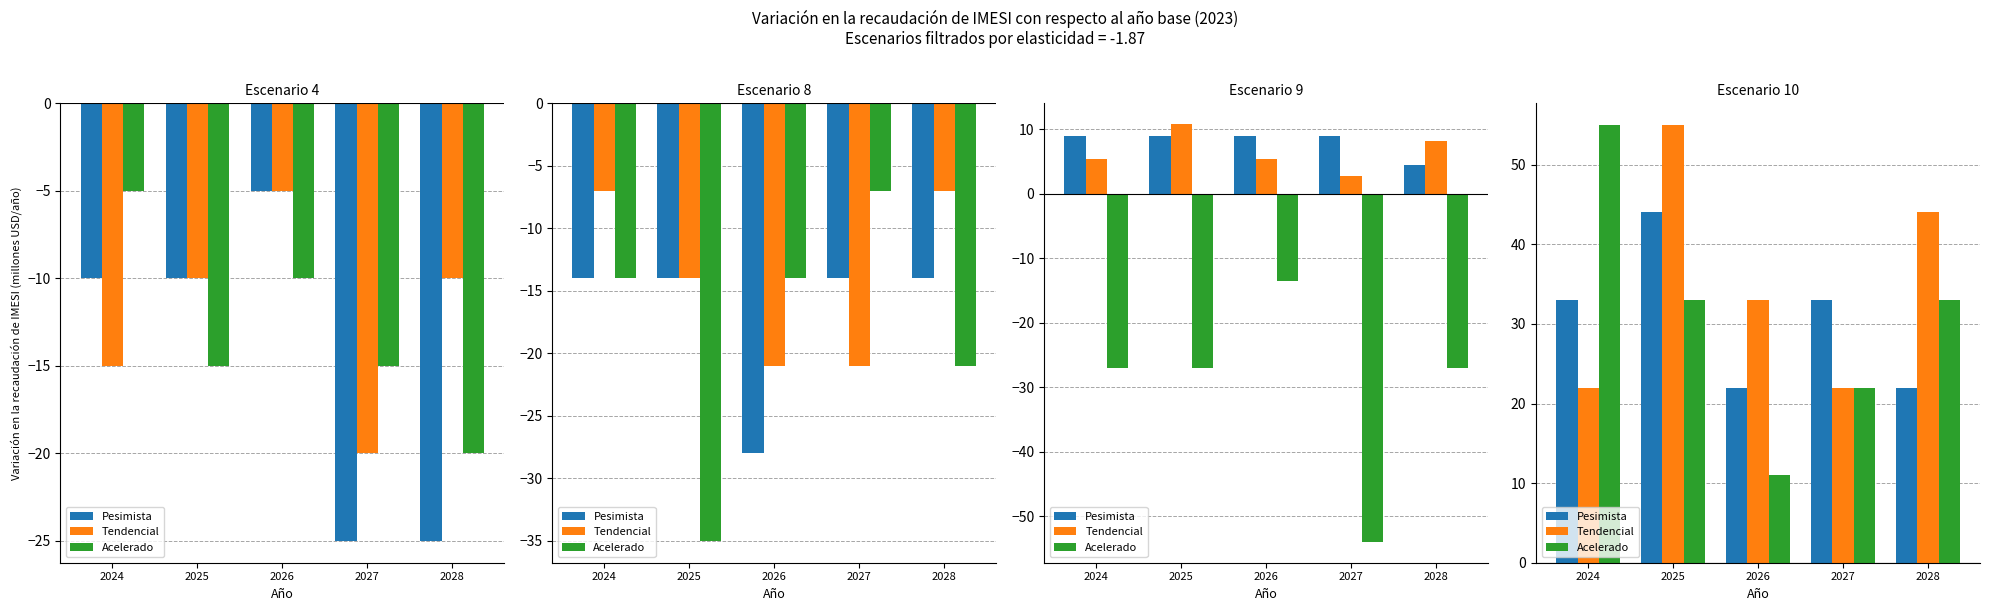

How many Acelerado values are between 22 and 33?

3